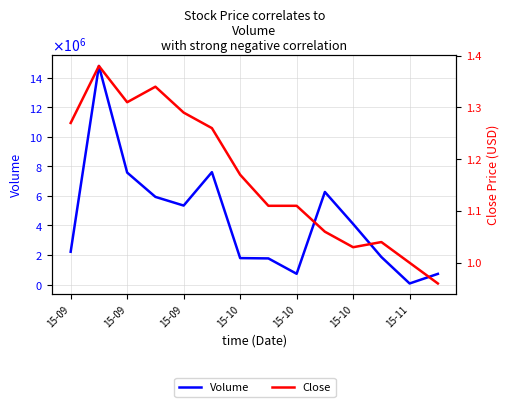

Reading left to right, extract all data points from this chart.

Volume: 2218700.0	14783000.0	7573400.0	5929700.0	5343200.0	7602300.0	1790000.0	1769000.0	729400.0	6263200.0	4098600.0	1863600.0	73600.0	723400.0
Close: 1.3	1.4	1.3	1.3	1.3	1.3	1.2	1.1	1.1	1.1	1.0	1.0	1.0	1.0